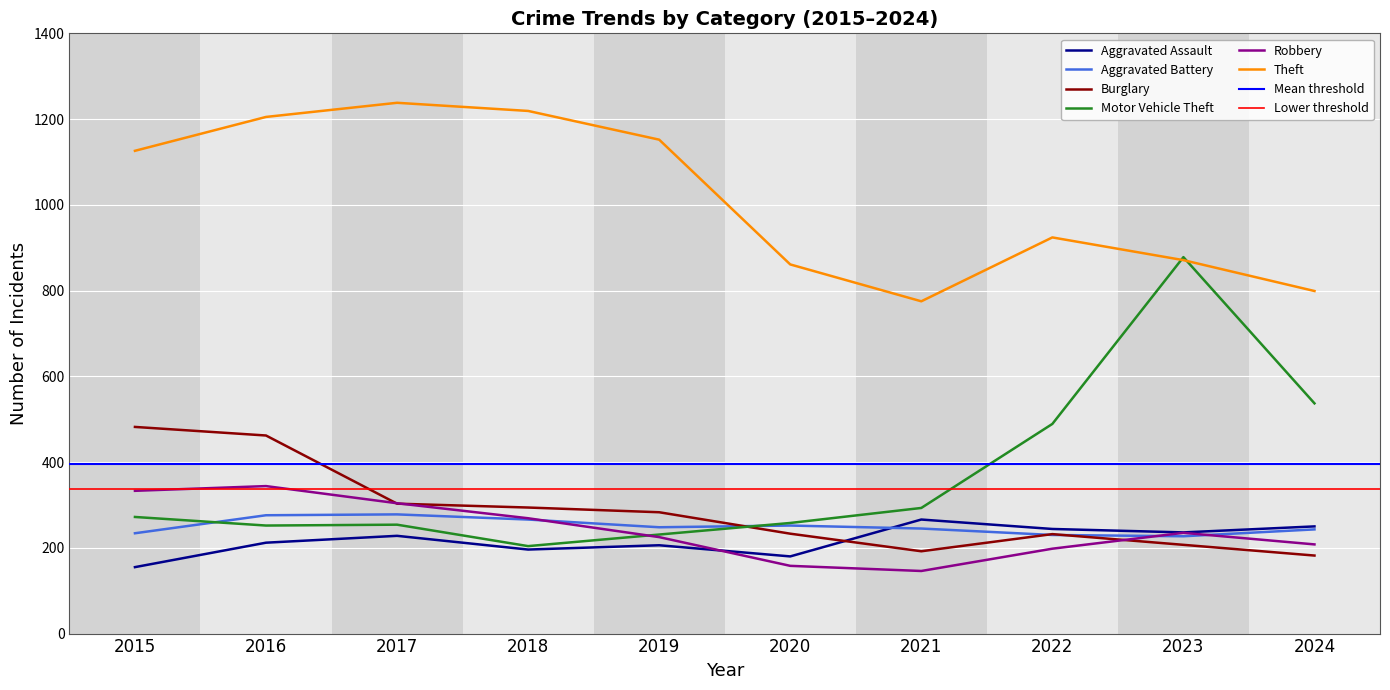

Between 2019 and 2024, which is larger?

2024